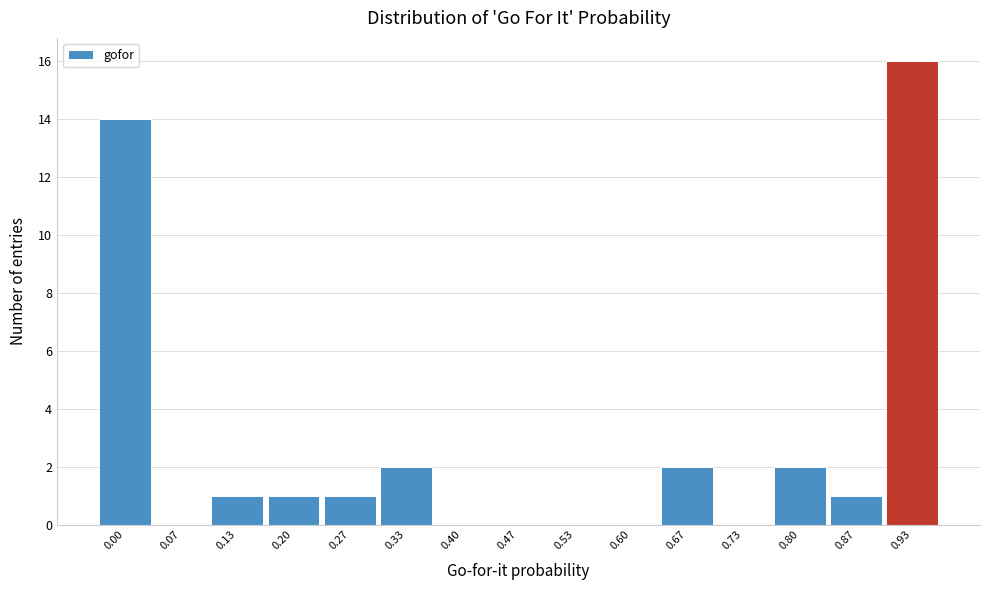

Reading left to right, list all the values displayed in this chart.

0.00=14	0.07=0	0.13=1	0.20=1	0.27=1	0.33=2	0.40=0	0.47=0	0.53=0	0.60=0	0.67=2	0.73=0	0.80=2	0.87=1	0.93=16